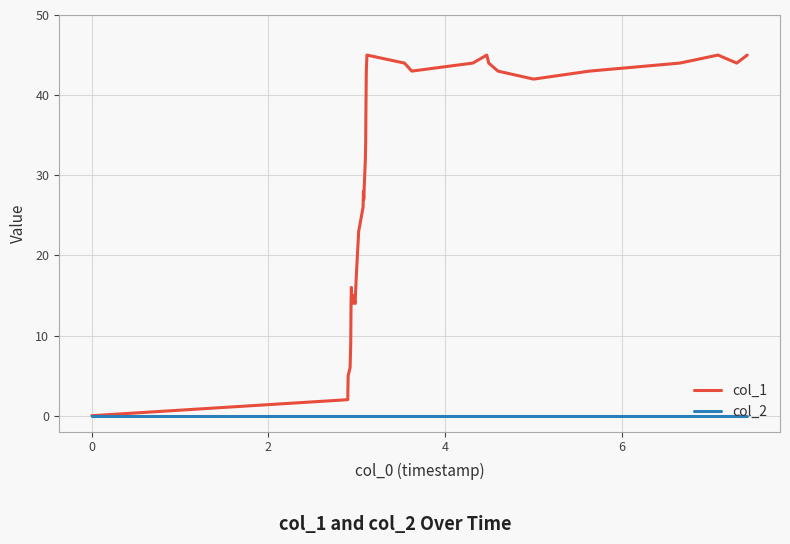

Which series has the widest spread of values?

col_1